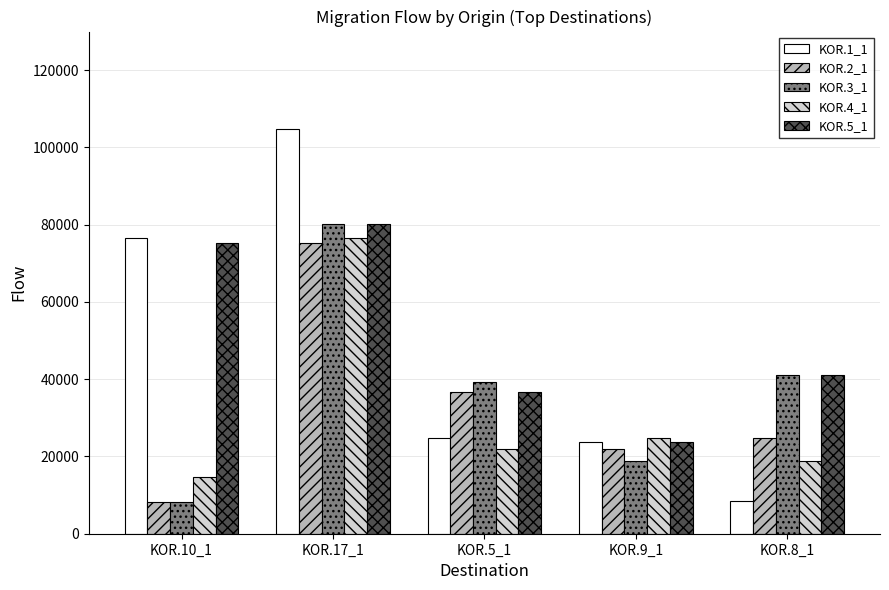

What is the spread (max minus min) of values at KOR.9_1?

5897